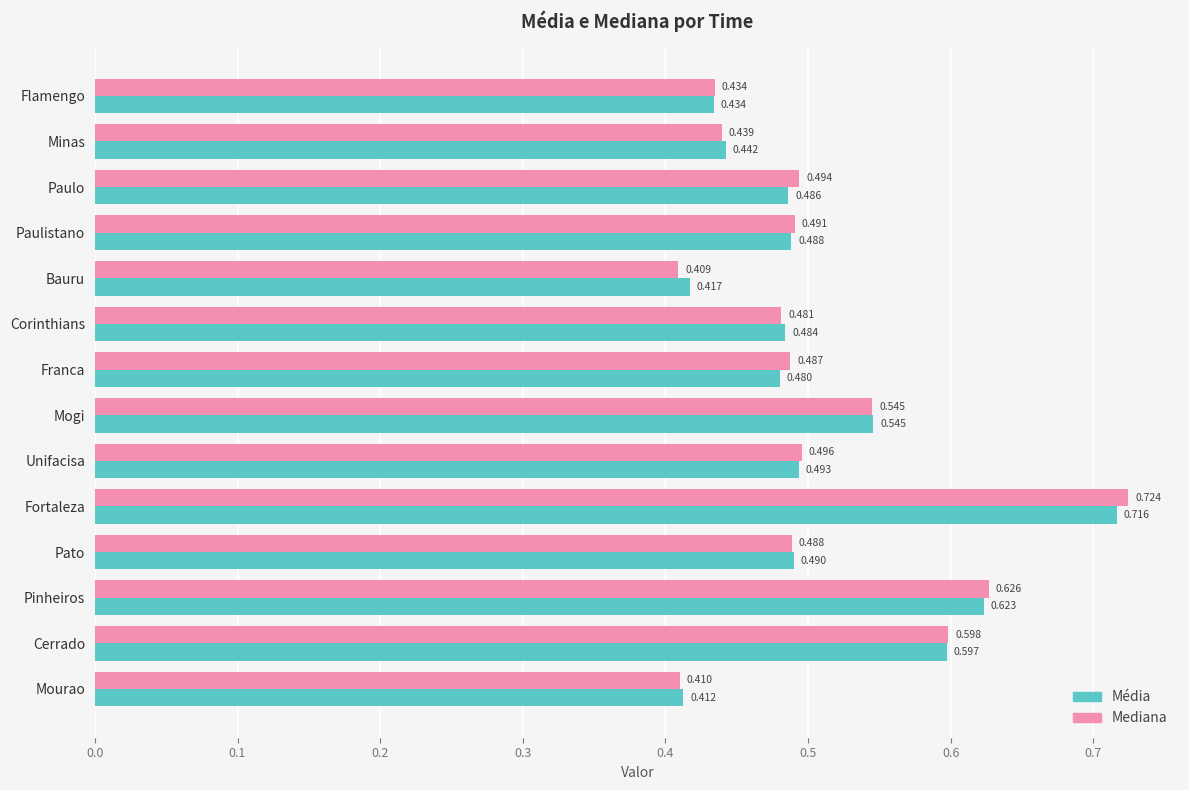

Which series has the largest range (max minus min)?

Mediana